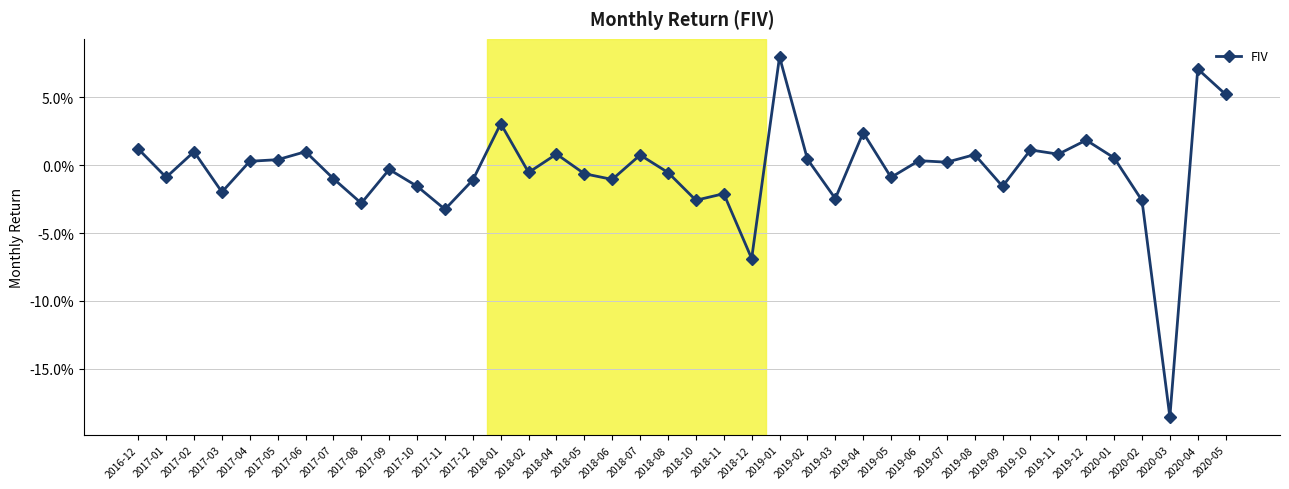

What is the label of the 23rd point from the right?

2018-06